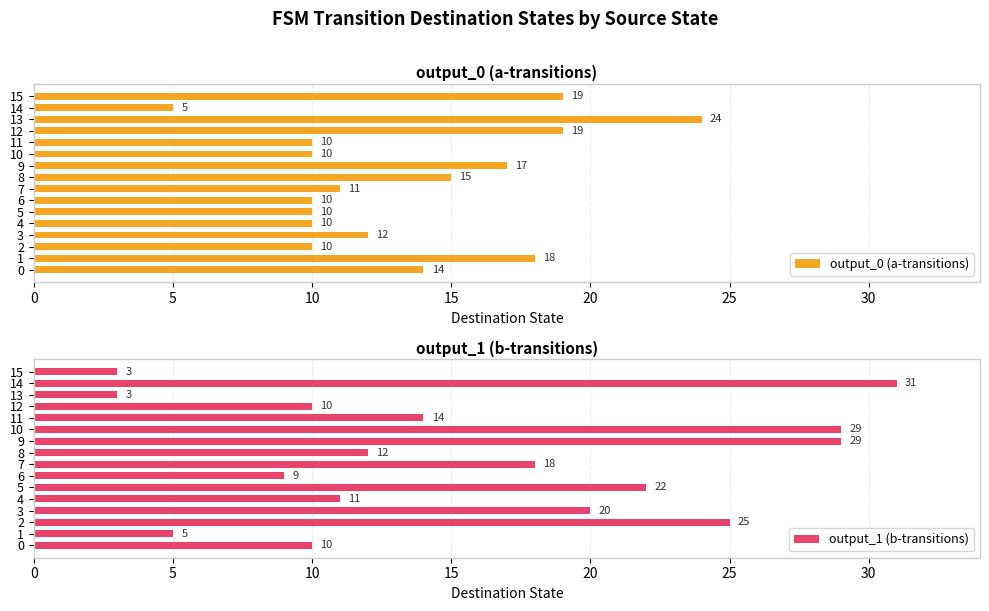

What is the value of the output_1 (b-transitions) bar at the 9th from the left?

12